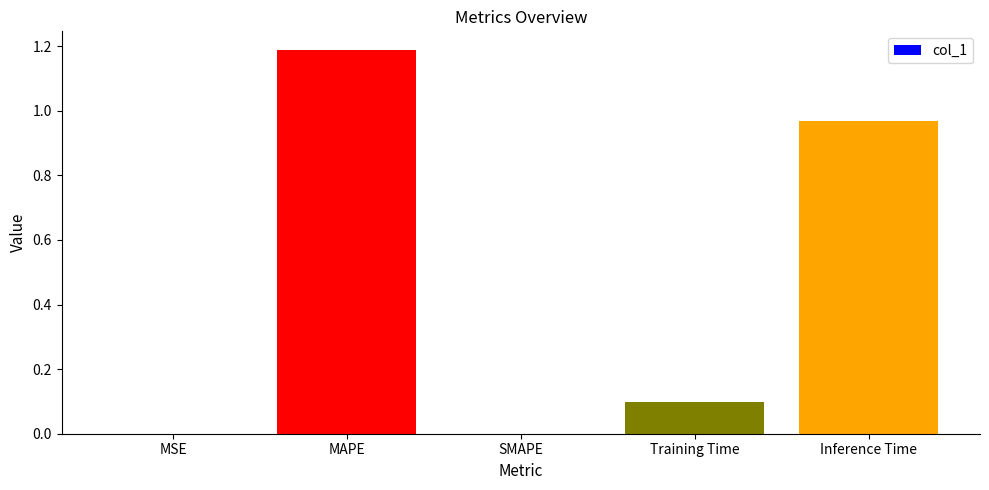

Which label corresponds to the largest value in the chart?

MAPE